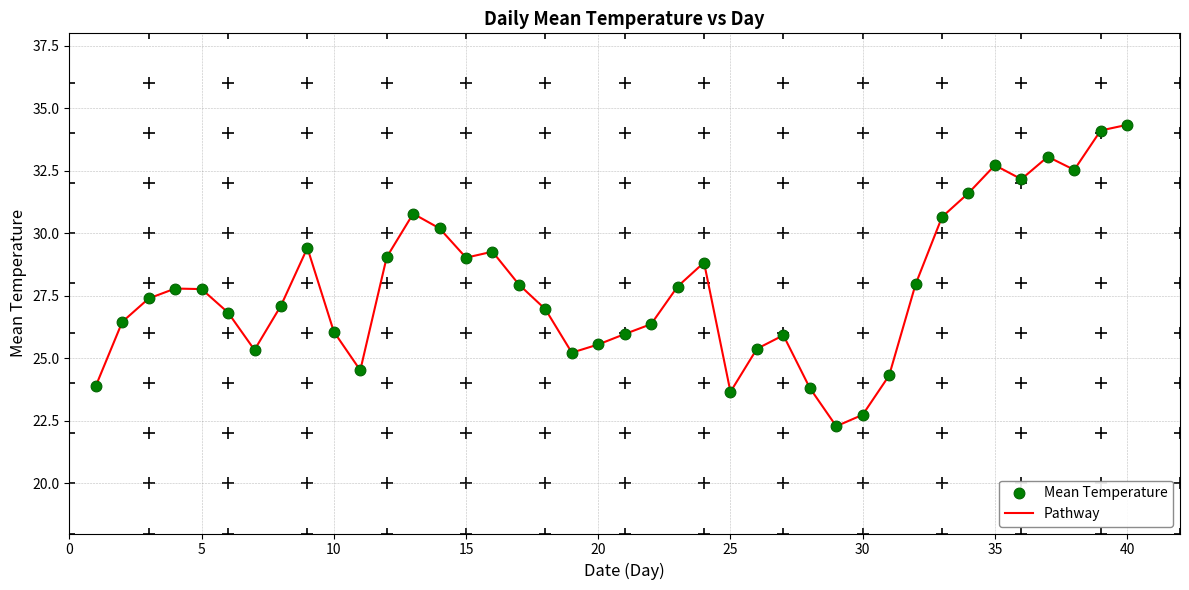

What is the difference between the maximum and minimum values?

12.1